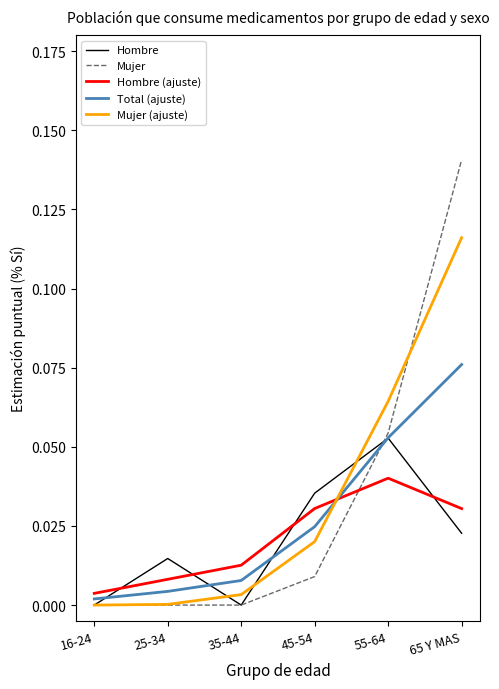

List the series in order of their peak value, highest first.

Mujer, Mujer (ajuste), Total (ajuste), Hombre, Hombre (ajuste)